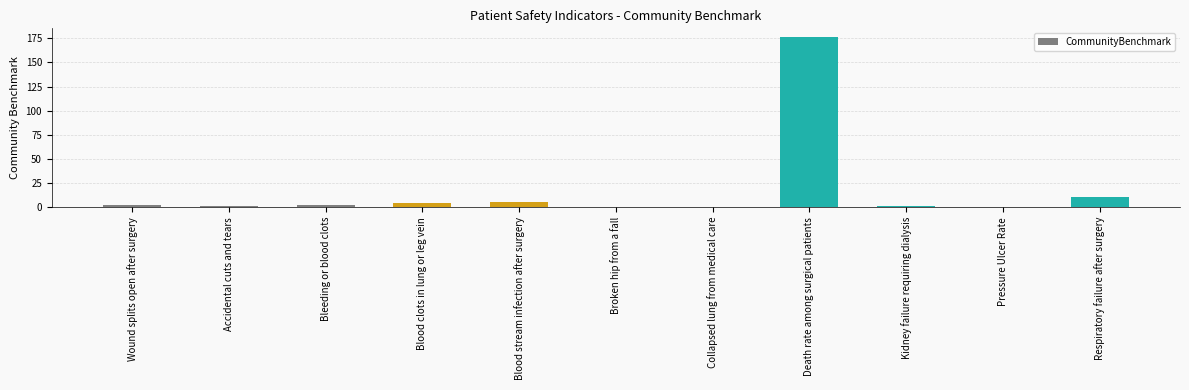

Read the value at Pressure Ulcer Rate.

0.7